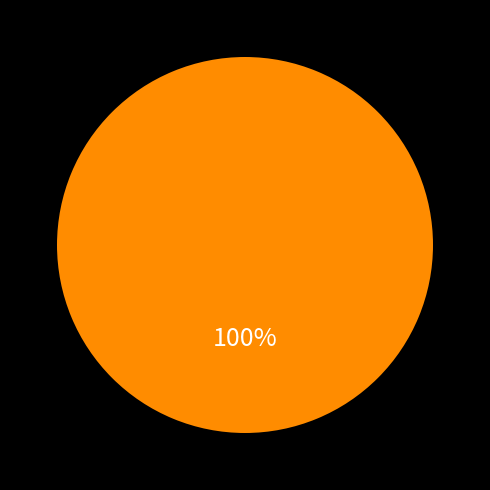

How many slices are in this pie chart?

1